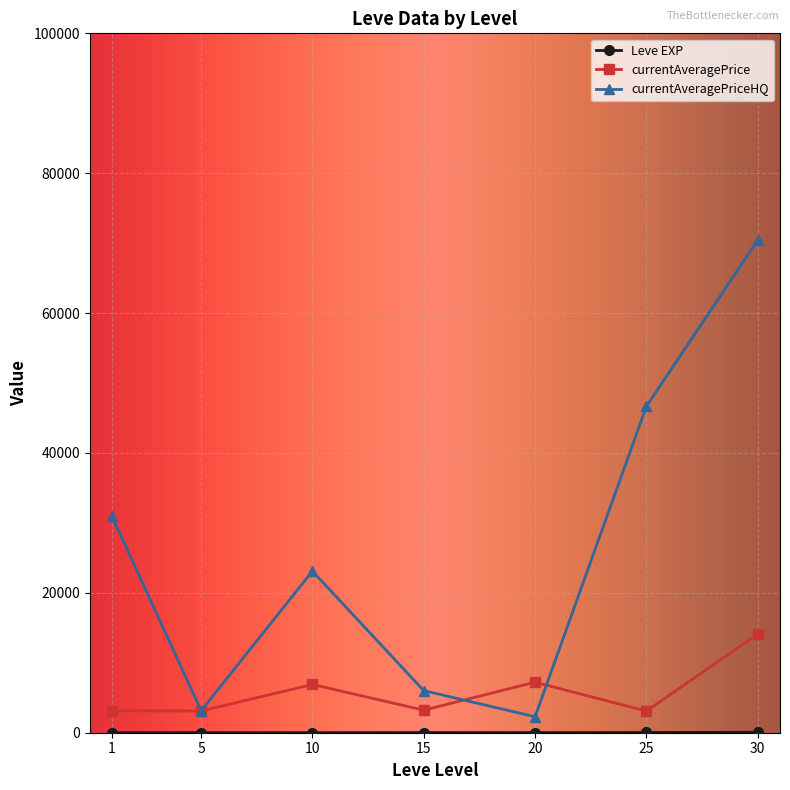

What is the value of the currentAveragePrice point at the 3rd from the left?

6896.7